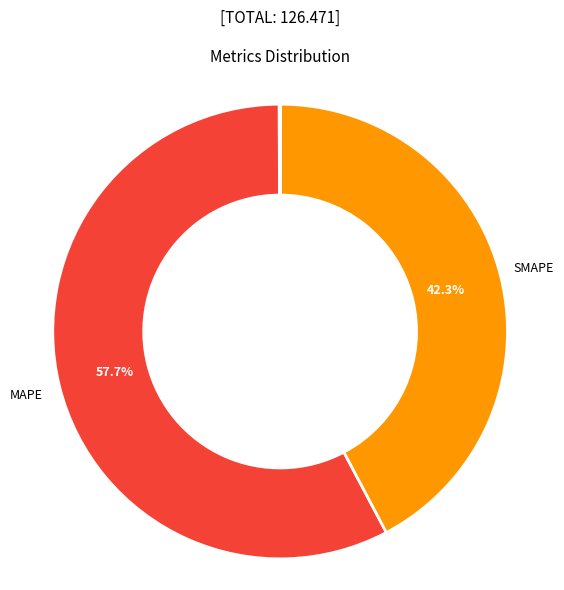

Does any single category account for the majority?

Yes